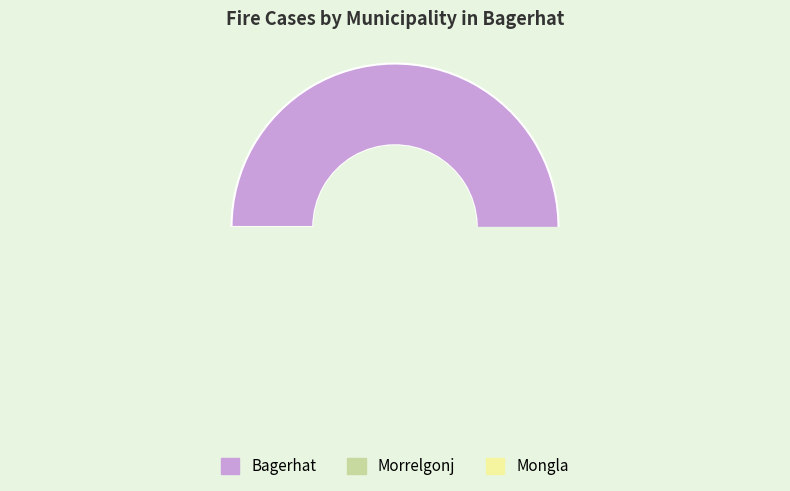

Does any single category account for the majority?

Yes